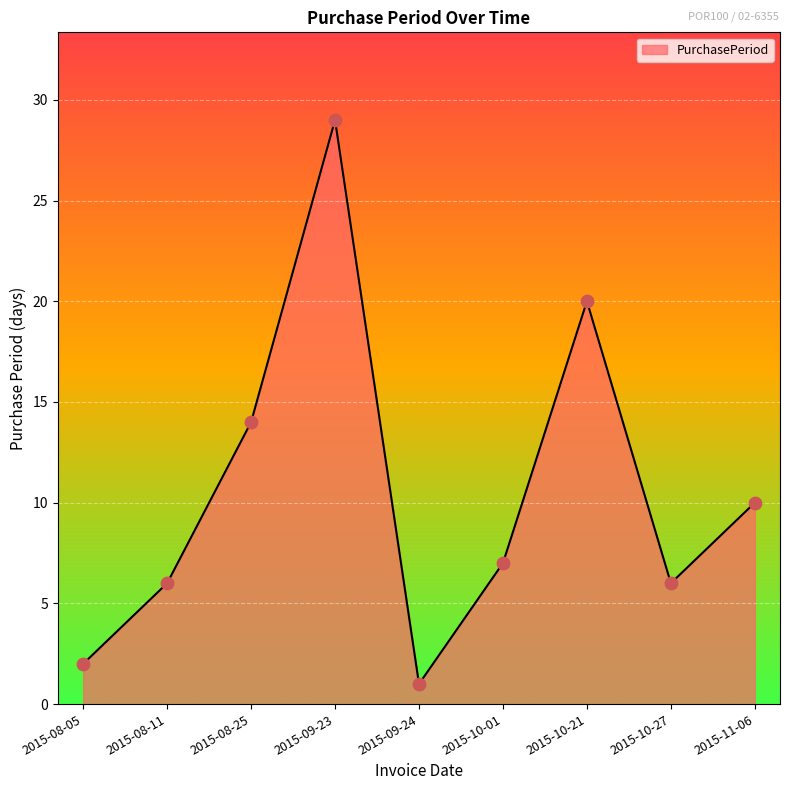

What is the ratio of the value at 2015-10-21 to the value at 2015-09-23?

0.7